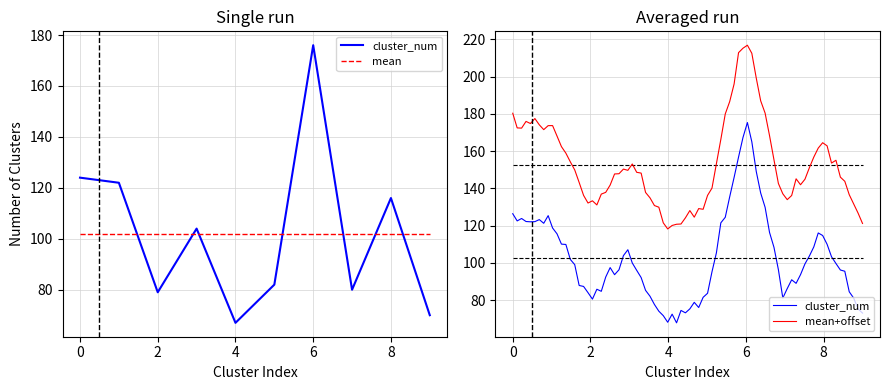

Rank the categories by value from highest to lowest.

6, 0, 1, 8, 3, 5, 7, 2, 9, 4